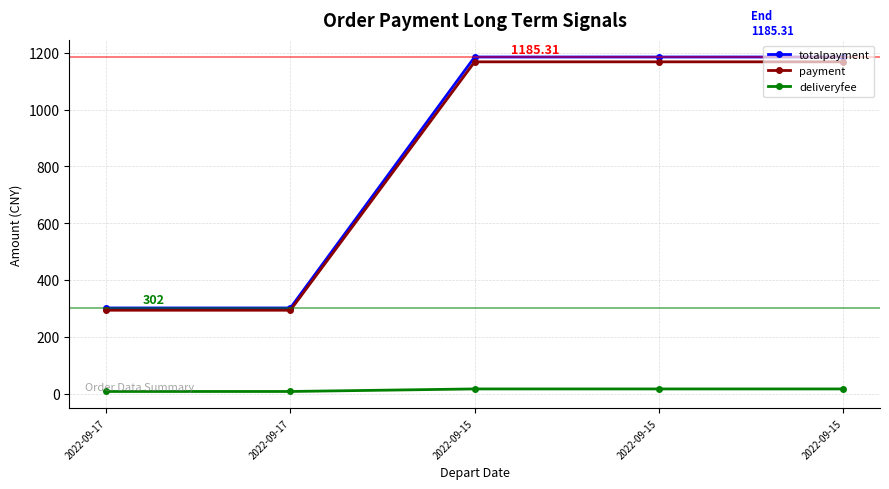

Read the totalpayment value at 2022-09-15.

1185.3